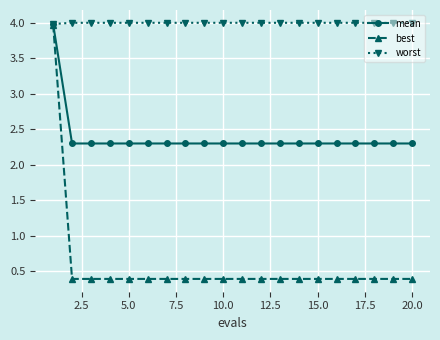

Which series has the largest range (max minus min)?

best